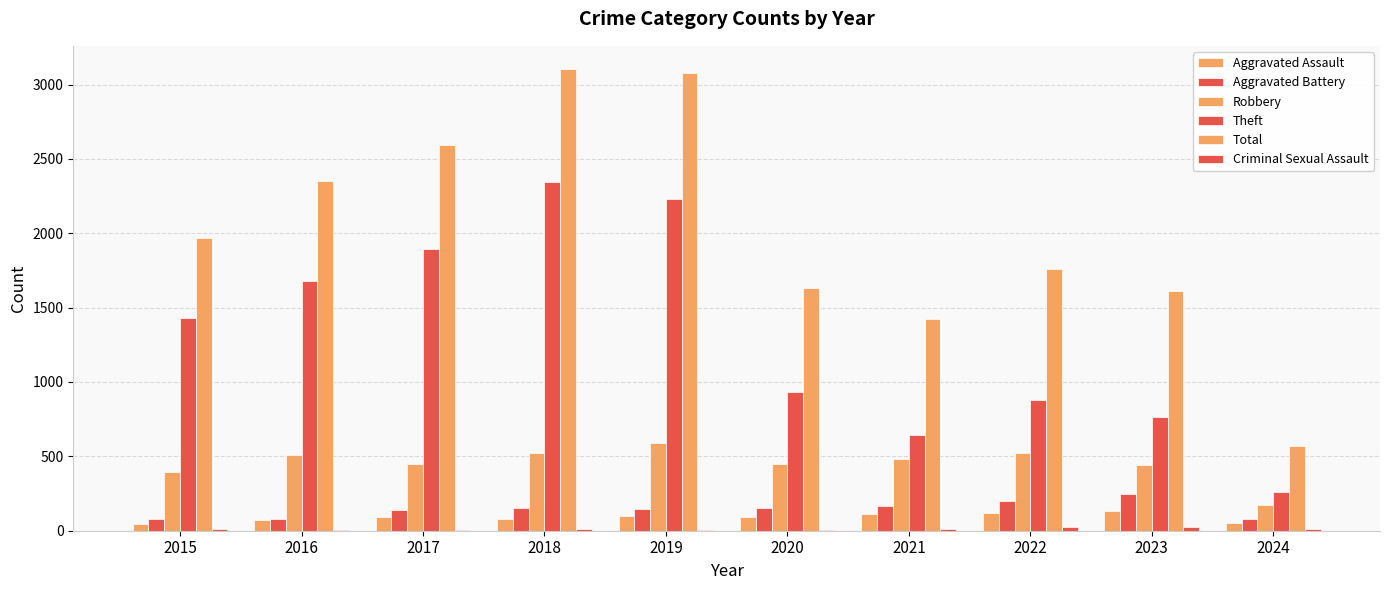

True or false: Criminal Sexual Assault has a value of 12 at 2022.

False